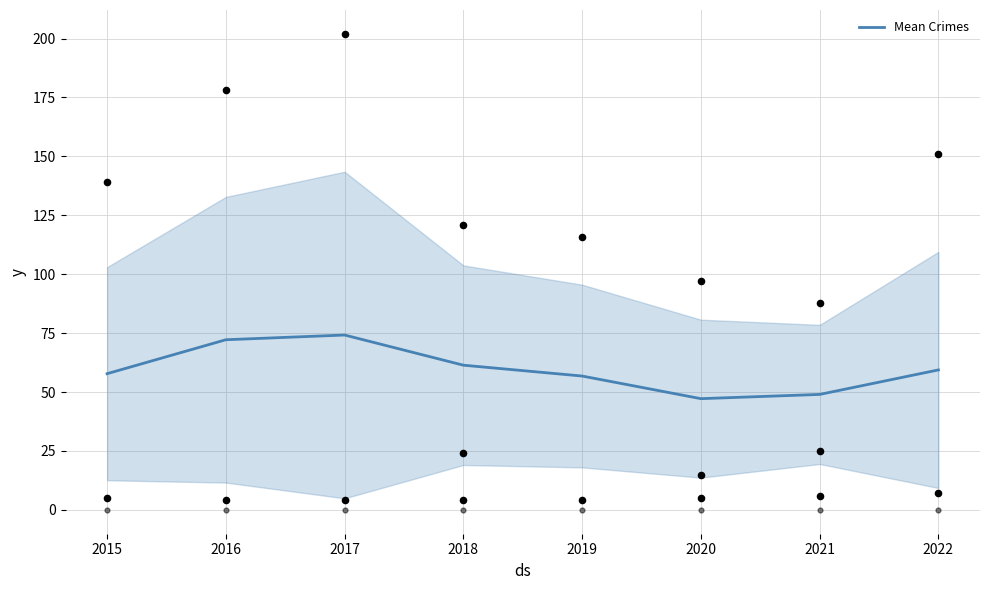

What is the minimum value for Mean Crimes?

47.2